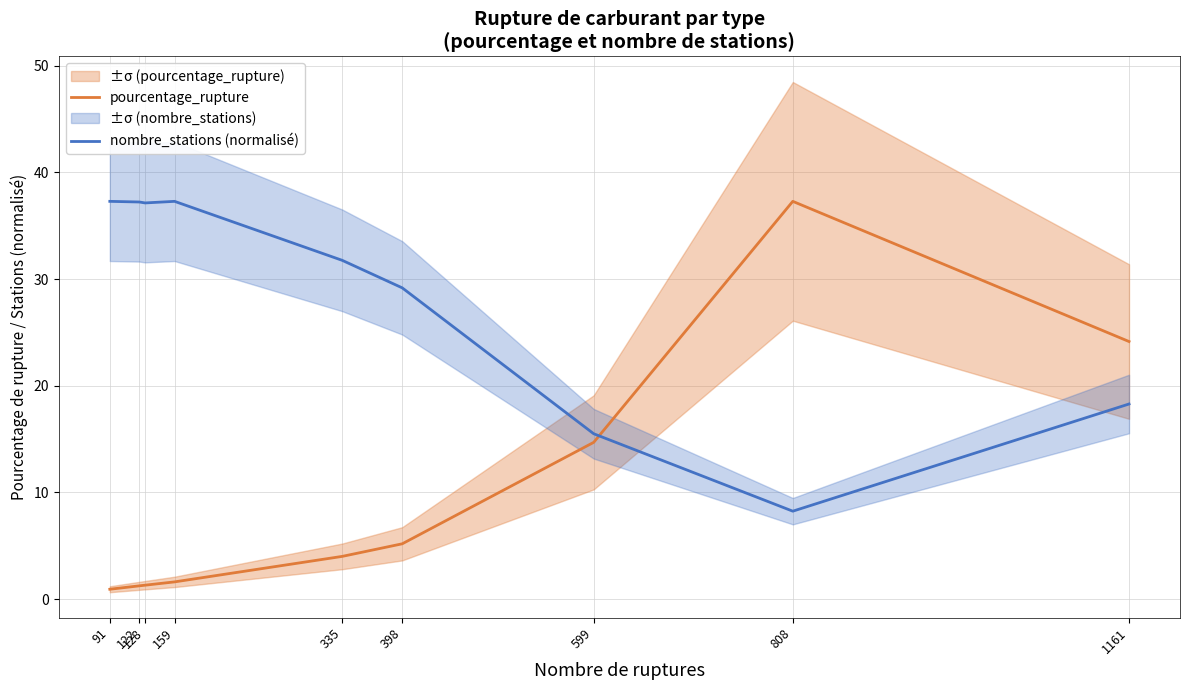

What is the value of the pourcentage_rupture point at the 5th from the left?

4.0